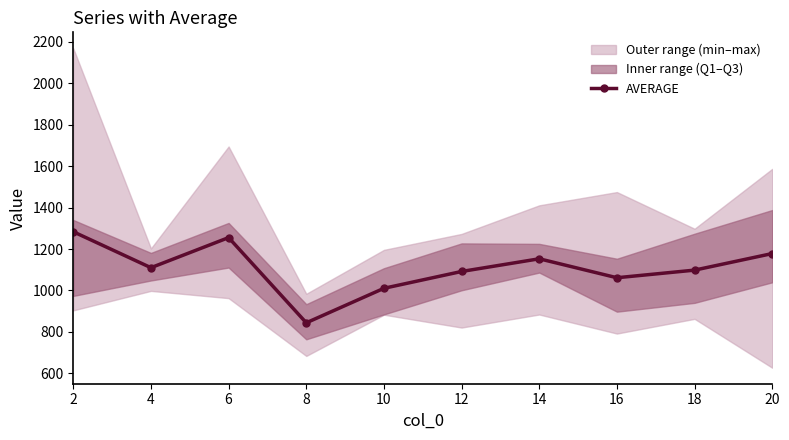

Reading left to right, list all the values displayed in this chart.

1283.5	1110.0	1255.2	844.0	1010.5	1091.8	1153.0	1061.5	1098.2	1178.2